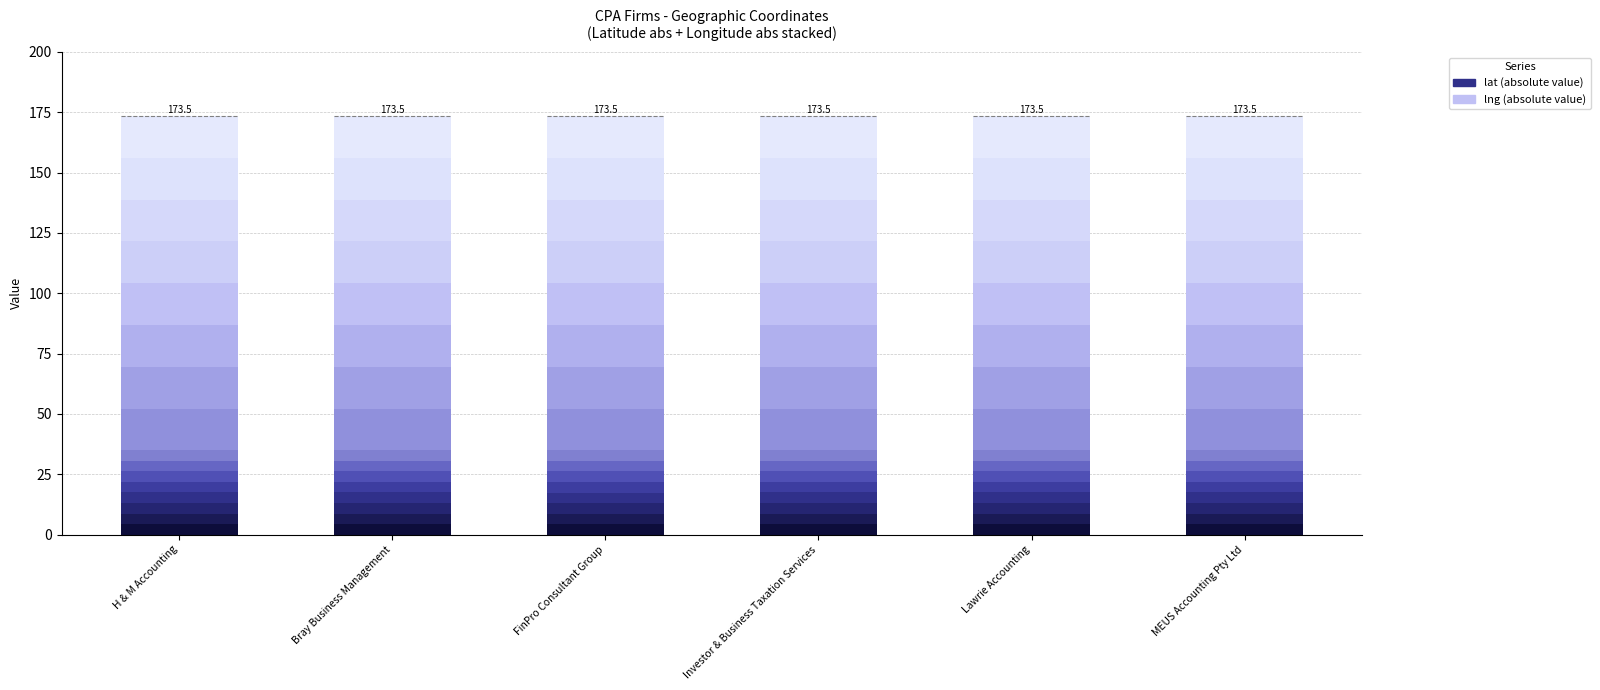

Which category has the highest value in the lng series?

MEUS Accounting Pty Ltd